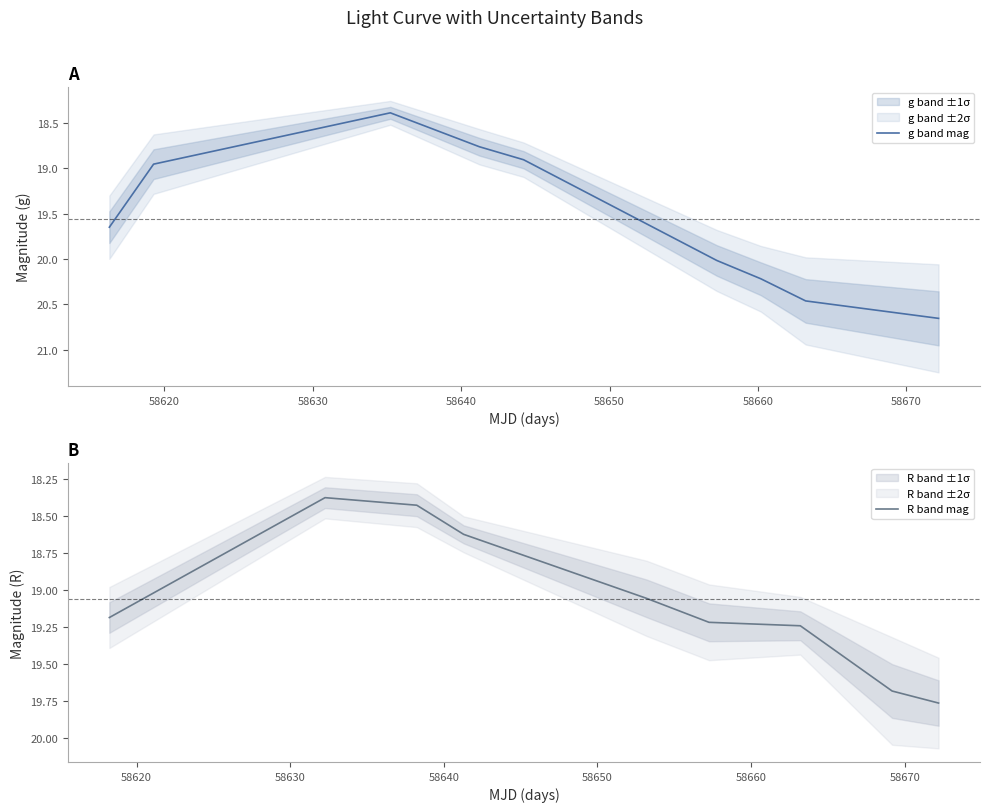

What is the value of the R band mag point at the 8th from the left?

19.7